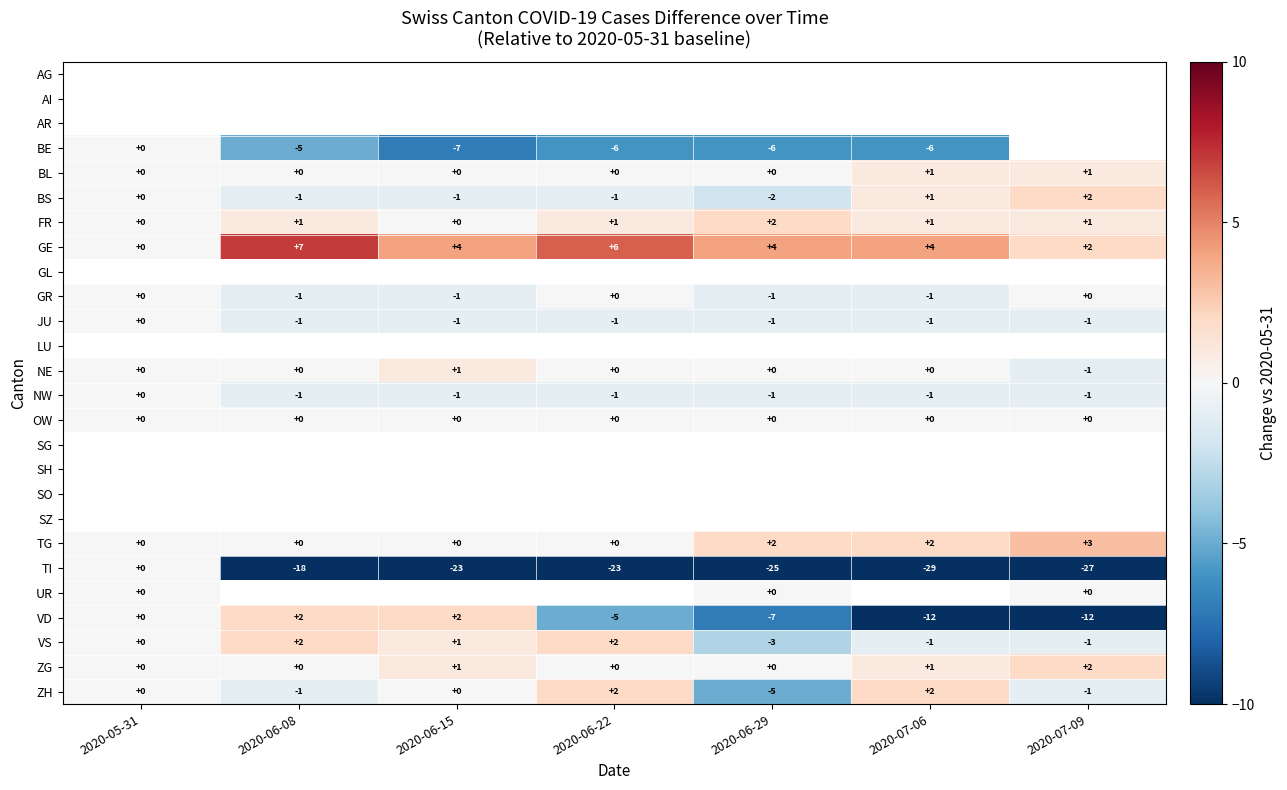

True or false: BS has a value of 0 at 2020-05-31.

True